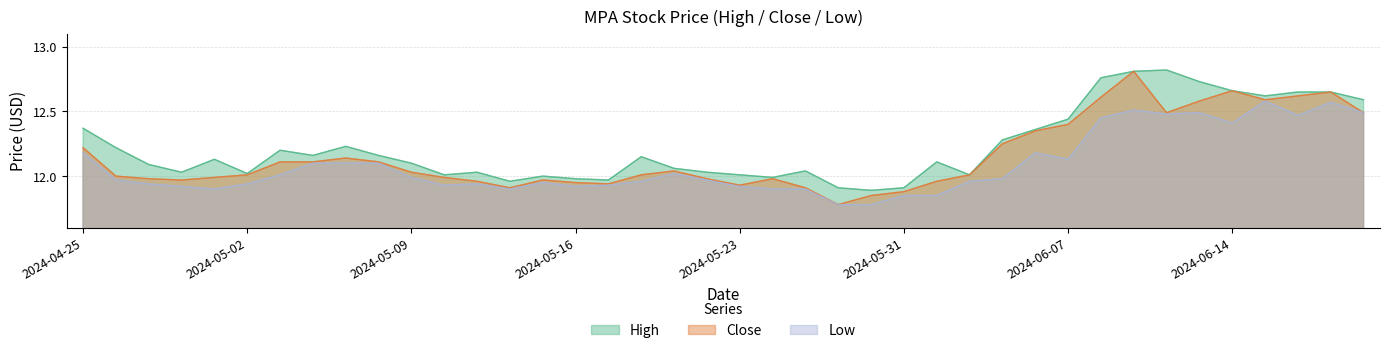

Reading right to left, what are all the values shown in this chart?

High: 2024-06-21=12.6	2024-06-20=12.7	2024-06-18=12.7	2024-06-17=12.6	2024-06-14=12.7	2024-06-13=12.7	2024-06-12=12.8	2024-06-11=12.8	2024-06-10=12.8	2024-06-07=12.4	2024-06-06=12.4	2024-06-05=12.3	2024-06-04=12.0	2024-06-03=12.1	2024-05-31=11.9	2024-05-30=11.9	2024-05-29=11.9	2024-05-28=12.0	2024-05-24=12.0	2024-05-23=12.0	2024-05-22=12.0	2024-05-21=12.1	2024-05-20=12.2	2024-05-17=12.0	2024-05-16=12.0	2024-05-15=12.0	2024-05-14=12.0	2024-05-13=12.0	2024-05-10=12.0	2024-05-09=12.1	2024-05-08=12.2	2024-05-07=12.2	2024-05-06=12.2	2024-05-03=12.2	2024-05-02=12.0	2024-05-01=12.1	2024-04-30=12.0	2024-04-29=12.1	2024-04-26=12.2	2024-04-25=12.4
Close: 2024-06-21=12.5	2024-06-20=12.7	2024-06-18=12.6	2024-06-17=12.6	2024-06-14=12.7	2024-06-13=12.6	2024-06-12=12.5	2024-06-11=12.8	2024-06-10=12.6	2024-06-07=12.4	2024-06-06=12.3	2024-06-05=12.2	2024-06-04=12.0	2024-06-03=12.0	2024-05-31=11.9	2024-05-30=11.8	2024-05-29=11.8	2024-05-28=11.9	2024-05-24=12.0	2024-05-23=11.9	2024-05-22=12.0	2024-05-21=12.0	2024-05-20=12.0	2024-05-17=11.9	2024-05-16=11.9	2024-05-15=12.0	2024-05-14=11.9	2024-05-13=12.0	2024-05-10=12.0	2024-05-09=12.0	2024-05-08=12.1	2024-05-07=12.1	2024-05-06=12.1	2024-05-03=12.1	2024-05-02=12.0	2024-05-01=12.0	2024-04-30=12.0	2024-04-29=12.0	2024-04-26=12.0	2024-04-25=12.2
Low: 2024-06-21=12.5	2024-06-20=12.6	2024-06-18=12.5	2024-06-17=12.6	2024-06-14=12.4	2024-06-13=12.5	2024-06-12=12.5	2024-06-11=12.5	2024-06-10=12.4	2024-06-07=12.1	2024-06-06=12.2	2024-06-05=12.0	2024-06-04=12.0	2024-06-03=11.8	2024-05-31=11.8	2024-05-30=11.8	2024-05-29=11.8	2024-05-28=11.9	2024-05-24=11.9	2024-05-23=11.9	2024-05-22=12.0	2024-05-21=12.0	2024-05-20=12.0	2024-05-17=11.9	2024-05-16=11.9	2024-05-15=11.9	2024-05-14=11.9	2024-05-13=11.9	2024-05-10=11.9	2024-05-09=12.0	2024-05-08=12.1	2024-05-07=12.1	2024-05-06=12.1	2024-05-03=12.0	2024-05-02=11.9	2024-05-01=11.9	2024-04-30=11.9	2024-04-29=11.9	2024-04-26=12.0	2024-04-25=12.2